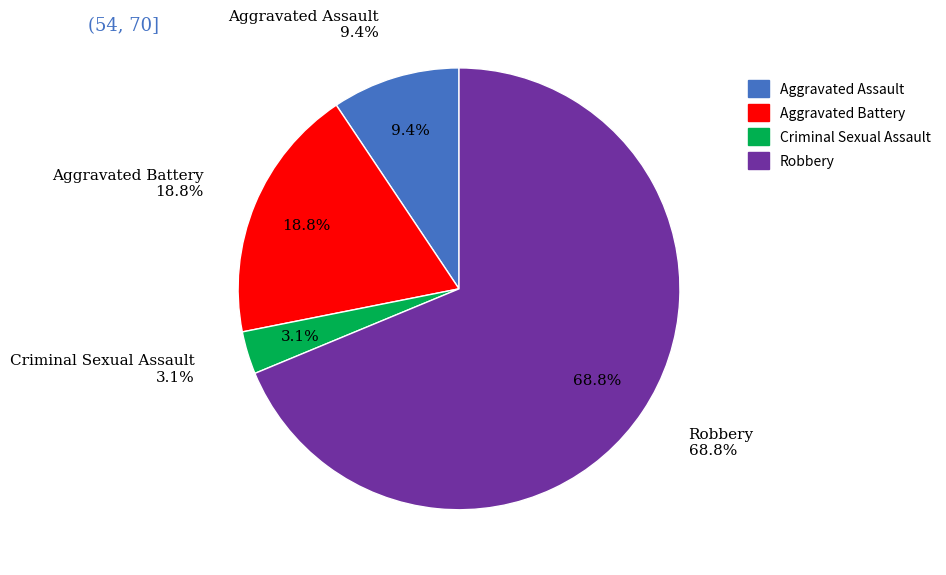

Which slice is the smallest?

Criminal Sexual Assault